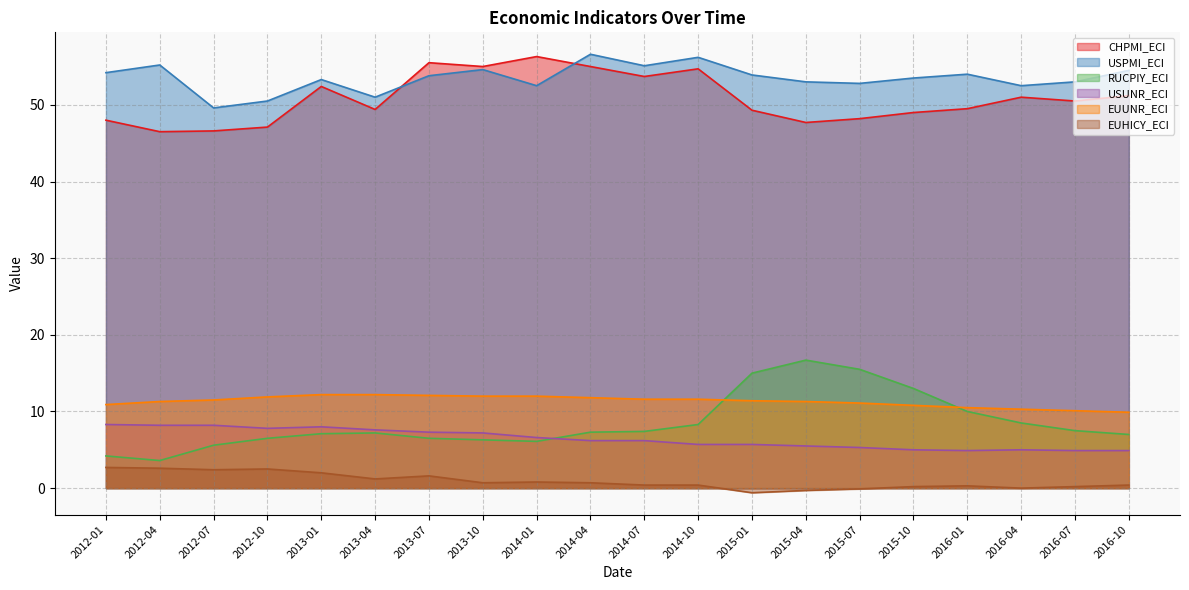

Does the chart display data point markers on the line(s)?

No